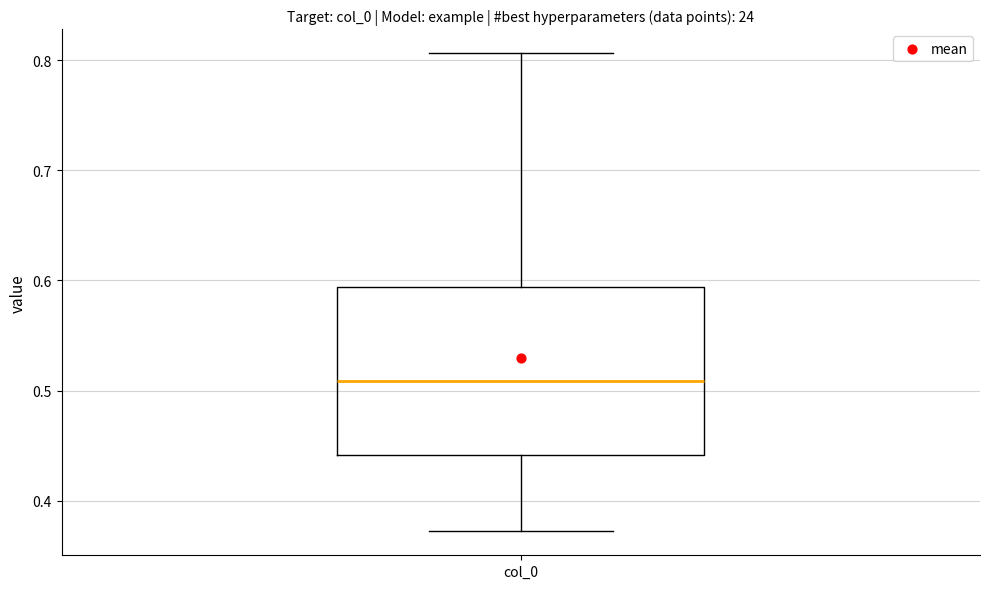

Transcribe this box plot: give where the median line is, the range the box spans, and where the two whiskers end, as read against the y-axis. The values are not printed on the chart, so give them approximately, as read against the axis.

median 0.51, box 0.44 to 0.59, whiskers 0.37 to 0.81